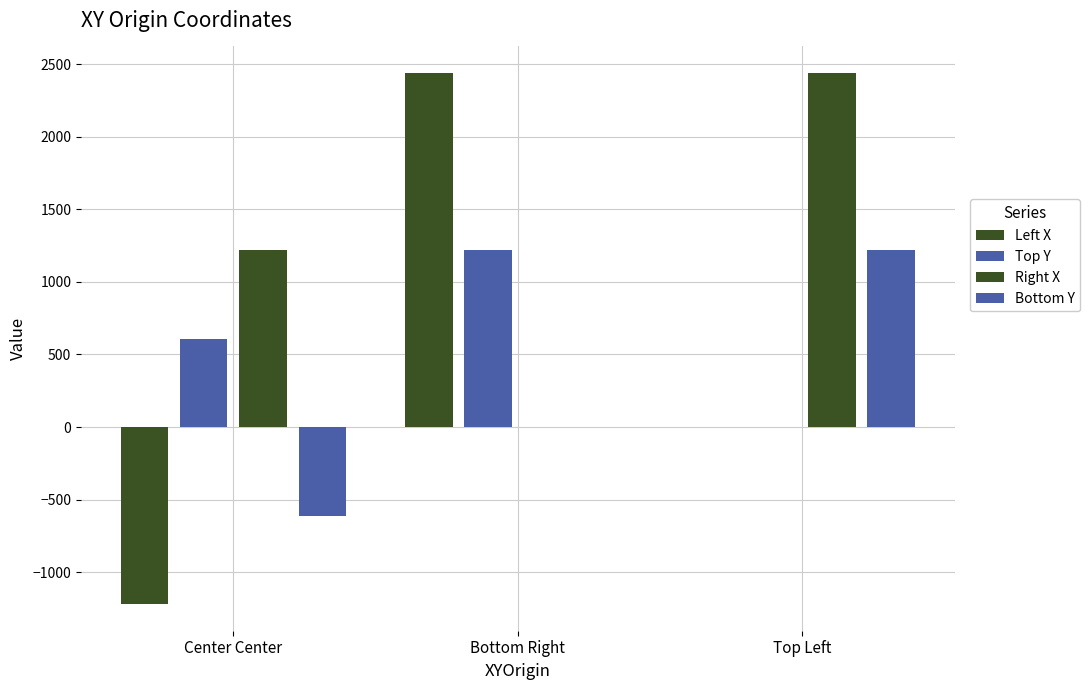

What is the minimum value shown in the chart?

-1219.2